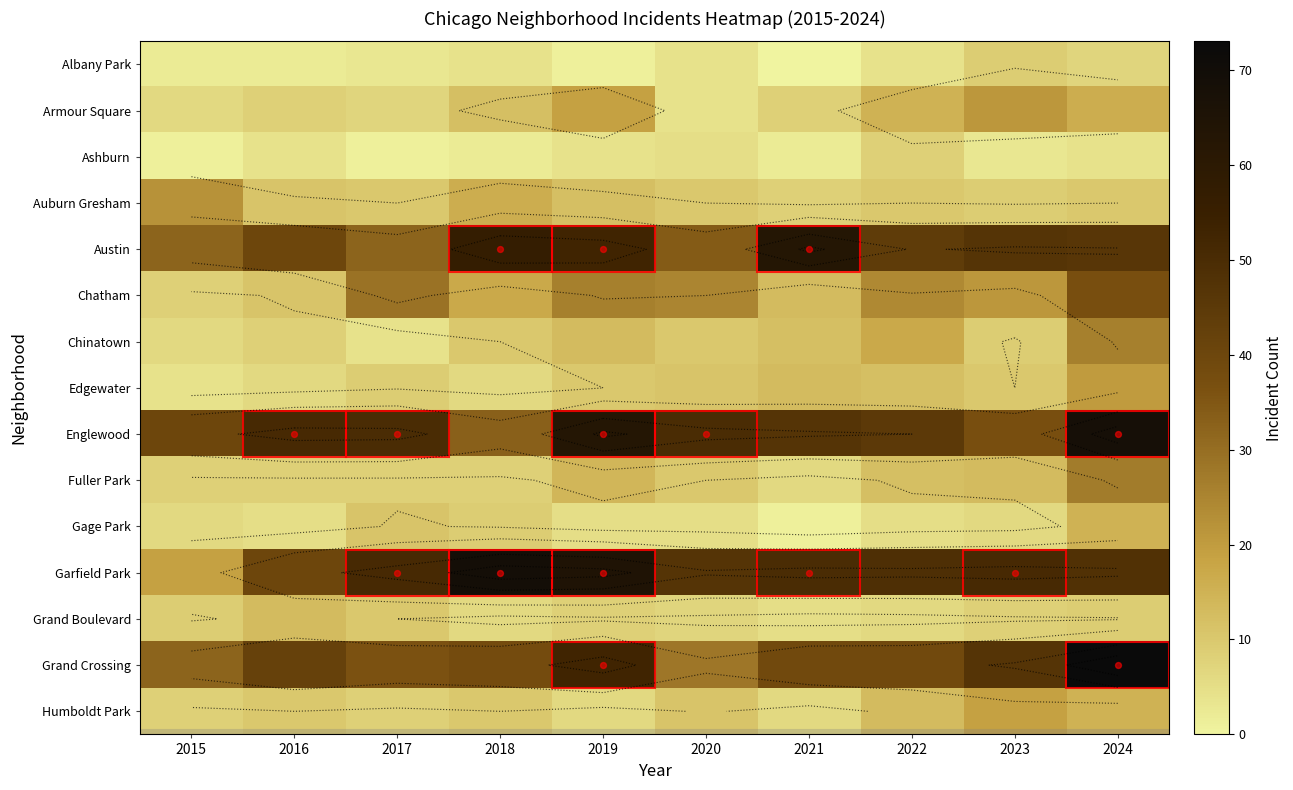

What is the difference between the maximum and minimum values in the Edgewater series?

16